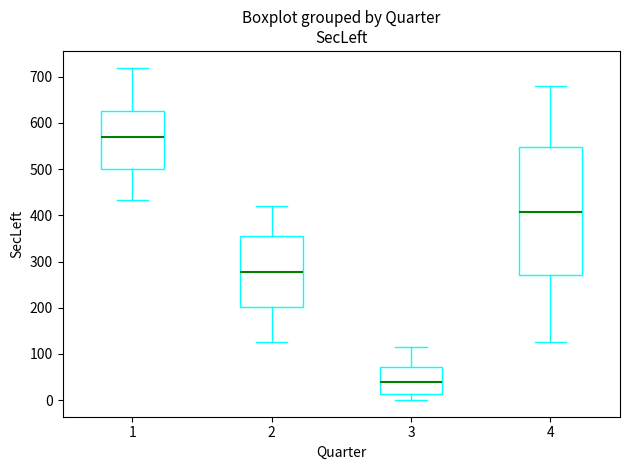

Which box is the tallest, from its lower edge to its upper edge?

4